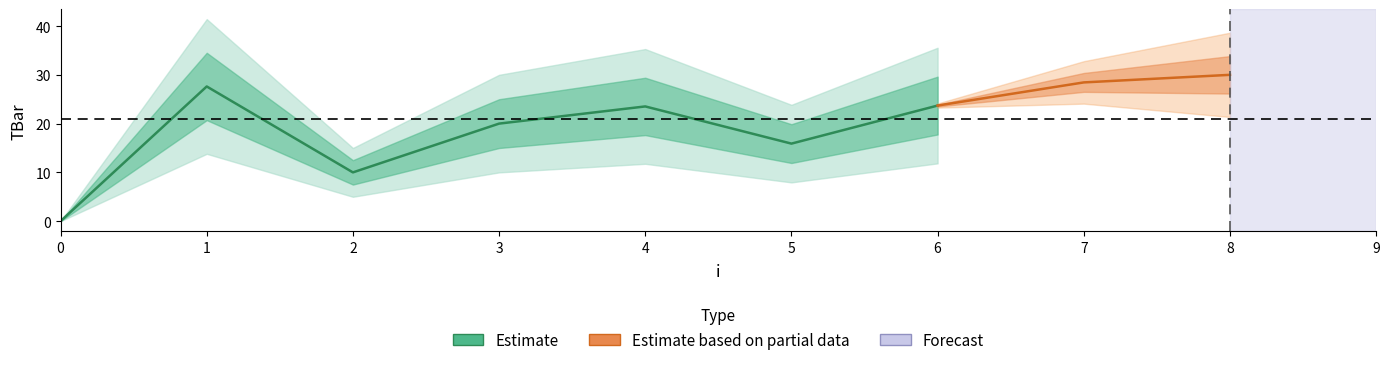

Reading left to right, list all the values displayed in this chart.

0.0	27.6	10.0	20.0	23.5	15.9	23.7	28.4	30.0	30.0